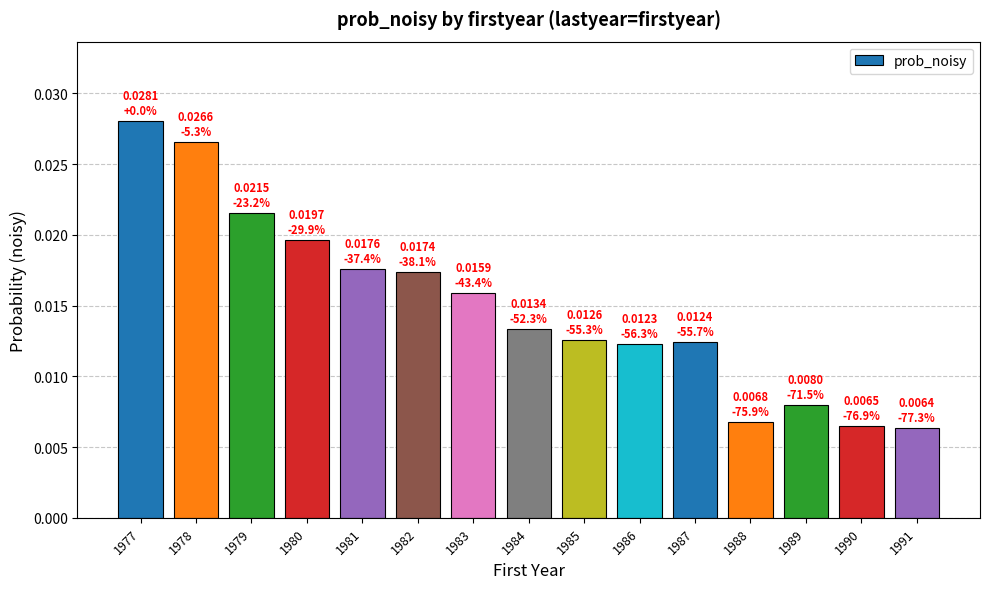

How many distinct data groups are displayed?

1